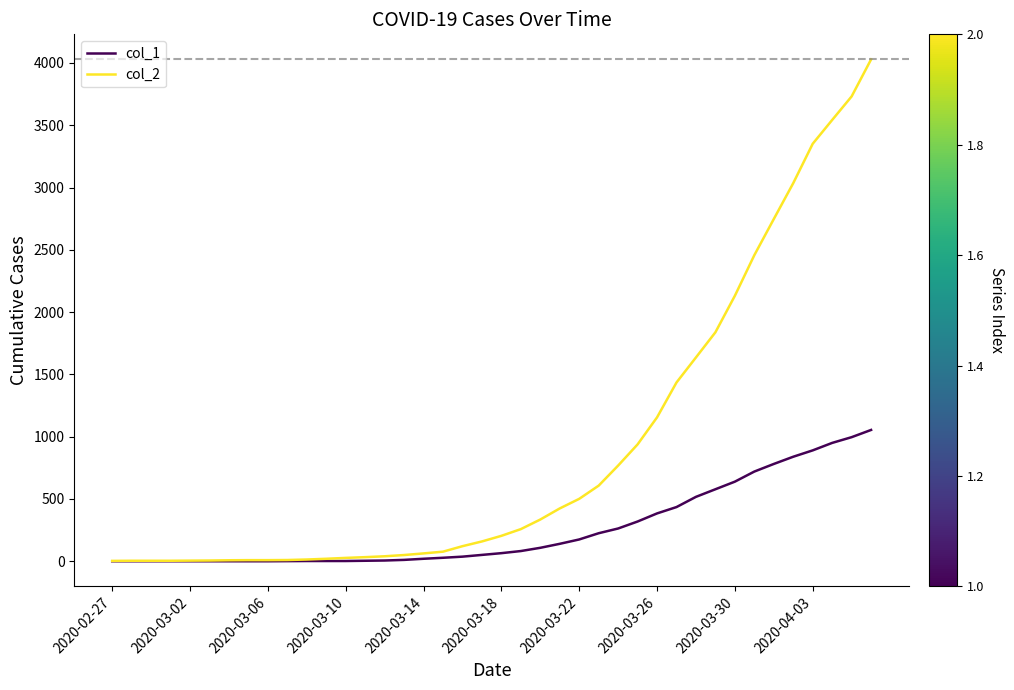

List the series in order of their overall mean, highest first.

col_2, col_1